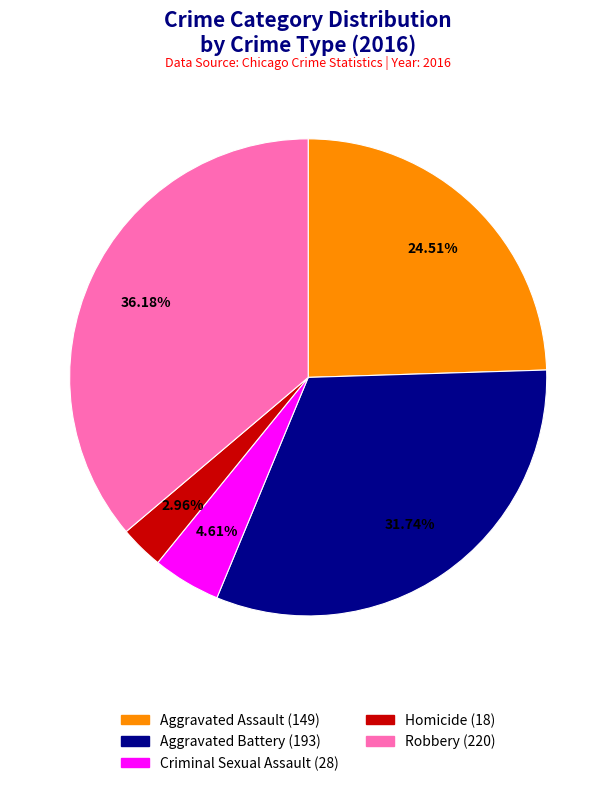

To the nearest percent, what is the difference between the Aggravated Assault and Aggravated Battery slice percentages?

7%